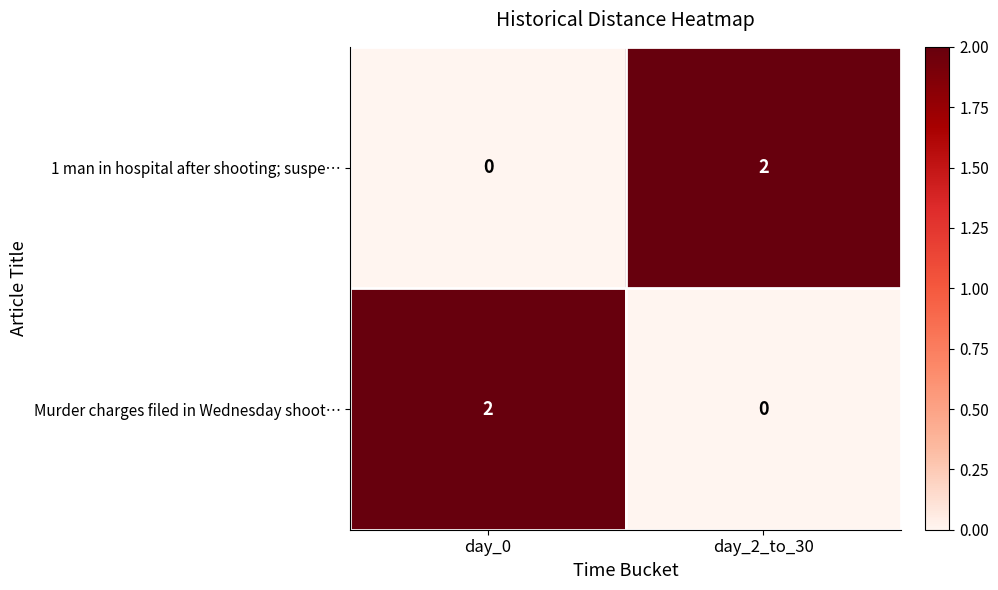

Reading right to left, list all the values displayed in this chart.

1 man in hospital after shooting; suspe…: 2	0
Murder charges filed in Wednesday shoot…: 0	2